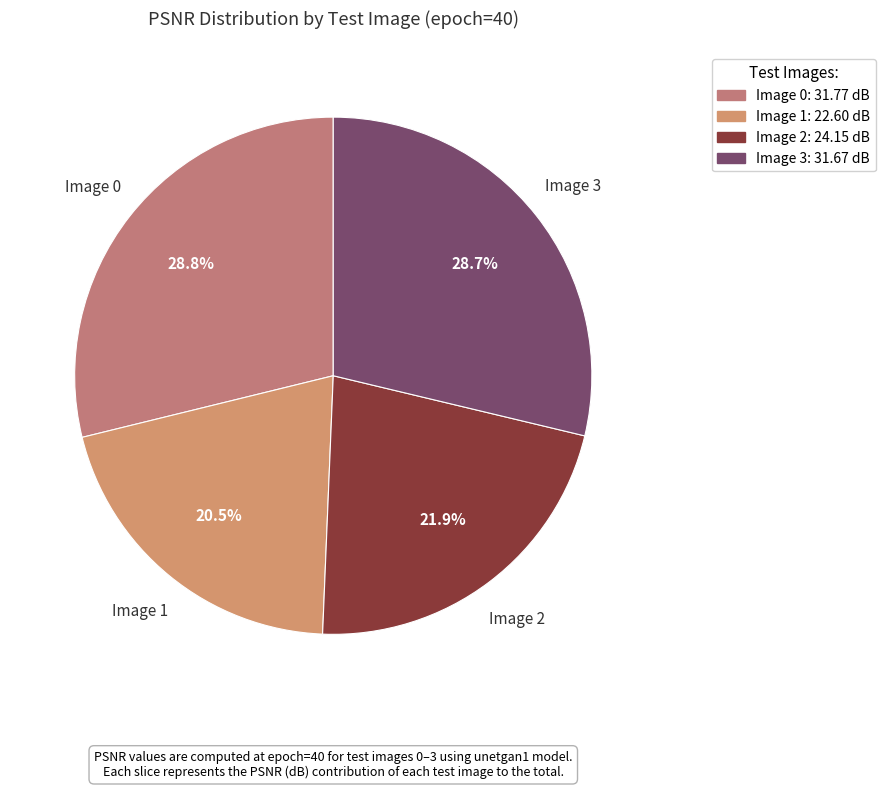

Between Image 1 and Image 2, which is larger?

Image 2